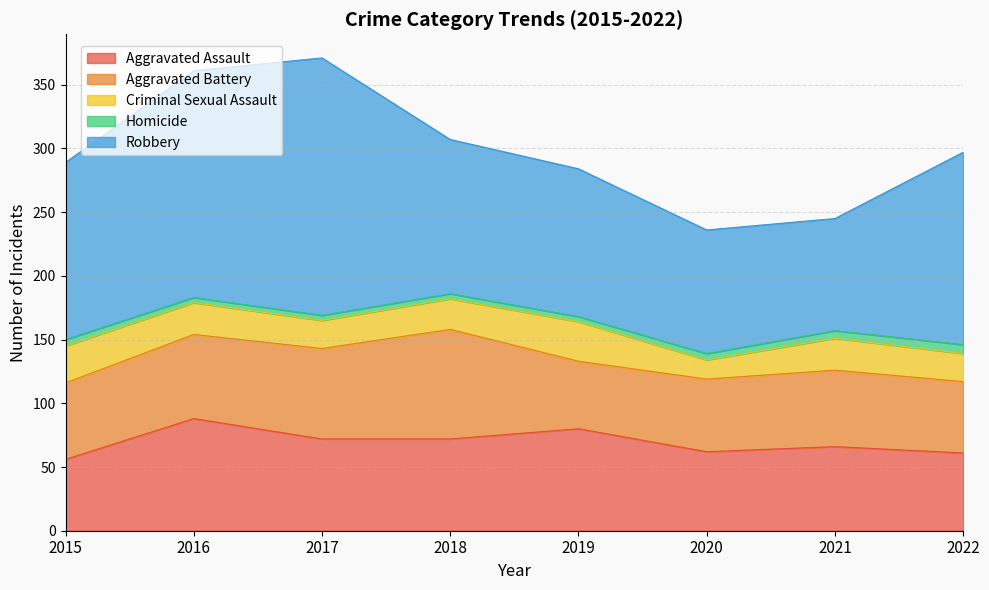

Does the chart display data point markers on the line(s)?

No